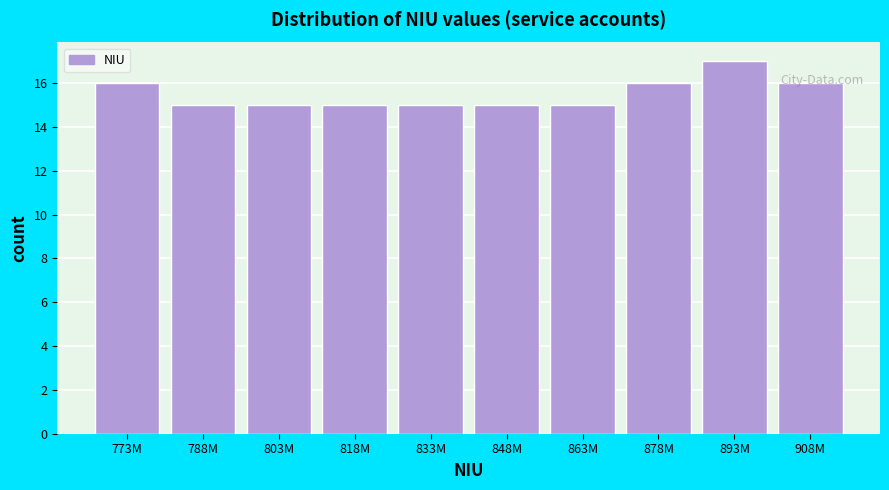

What is the sum of the values at 878M and 908M?

32